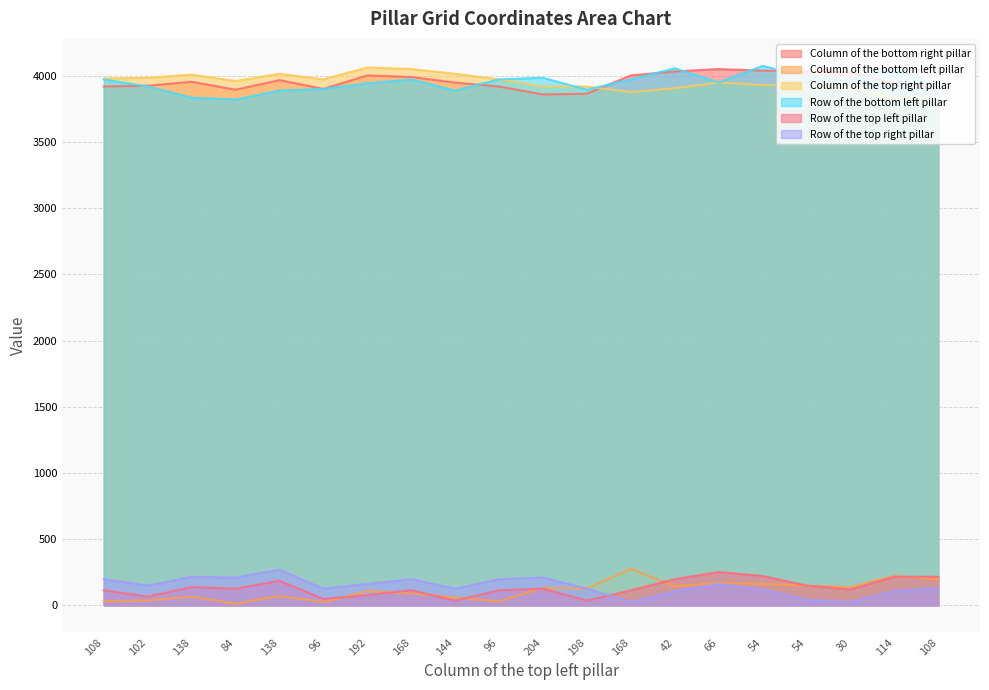

At which category is the sum across all series the highest?

54